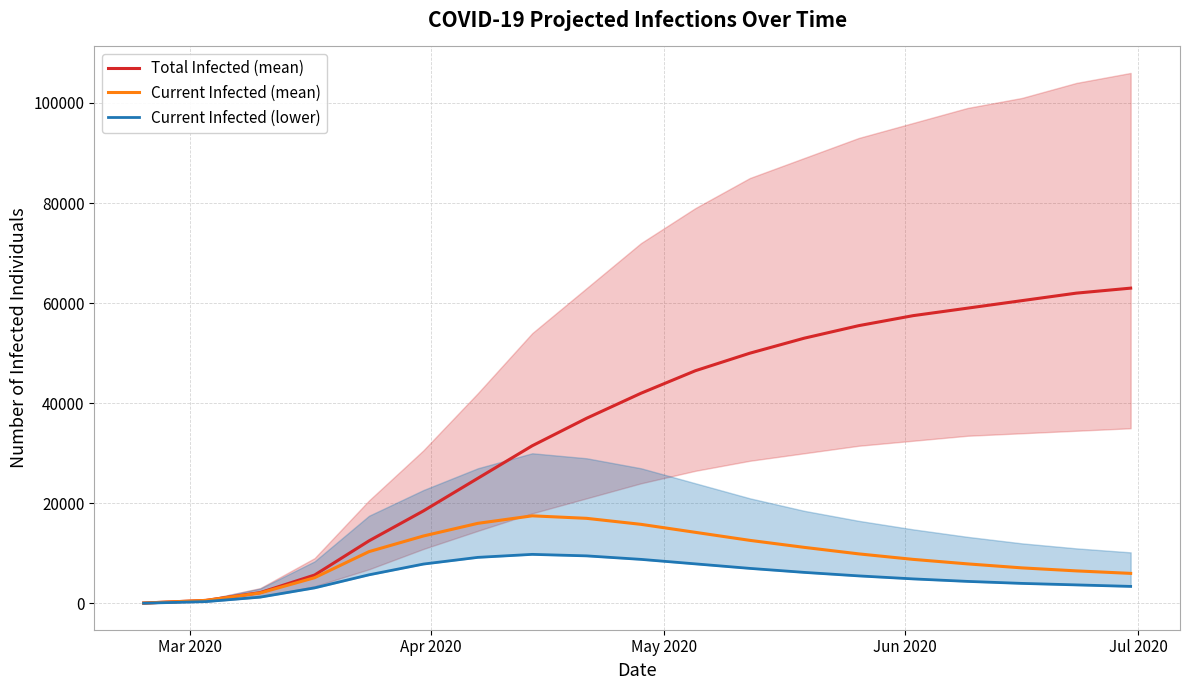

What is the highest value of the Current Infected (mean) series?

17500